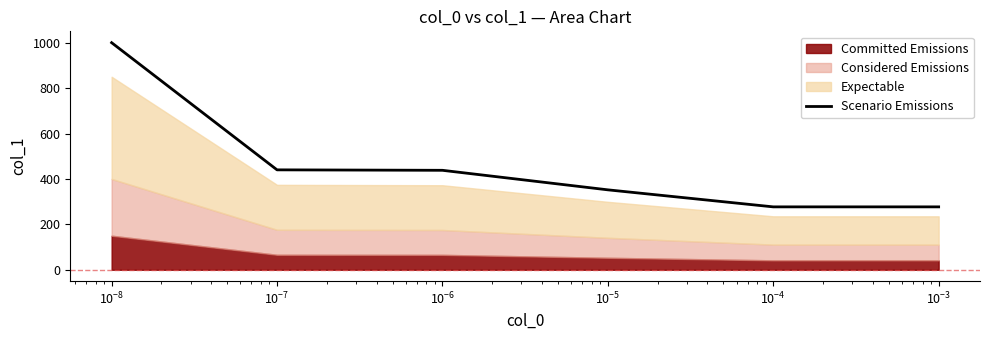

What is the difference between the second highest and second lowest values?

163